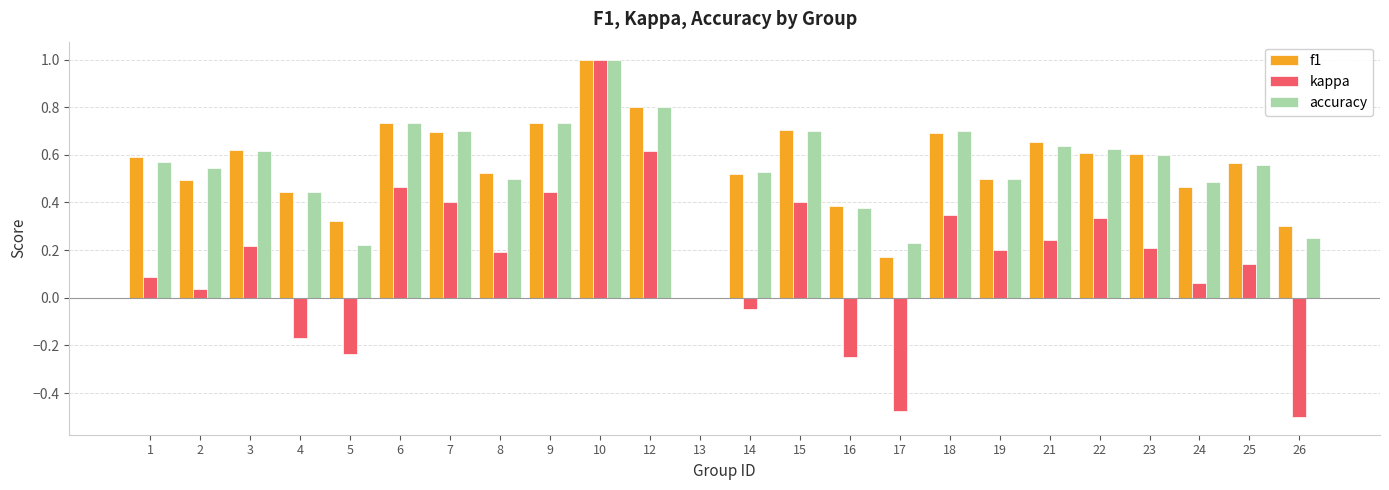

How many series are shown in this chart?

3